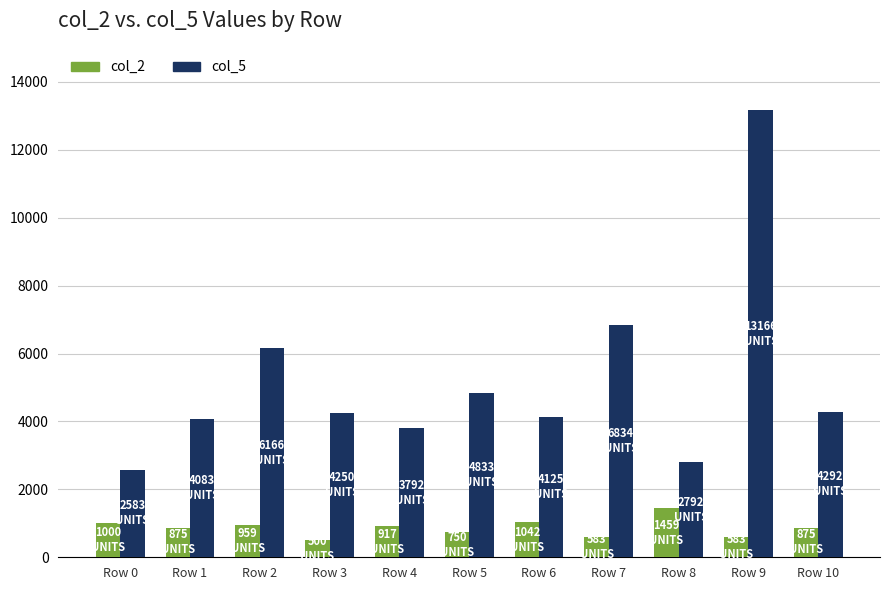

Count the number of data series in this chart.

2